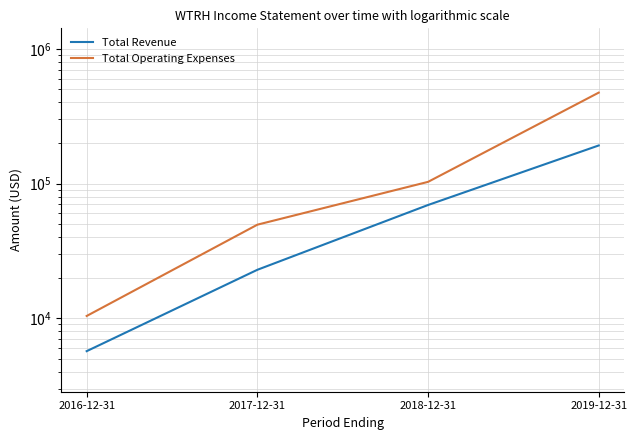

The Total Revenue series shows 12195 at 2017-12-31. True or false?

False